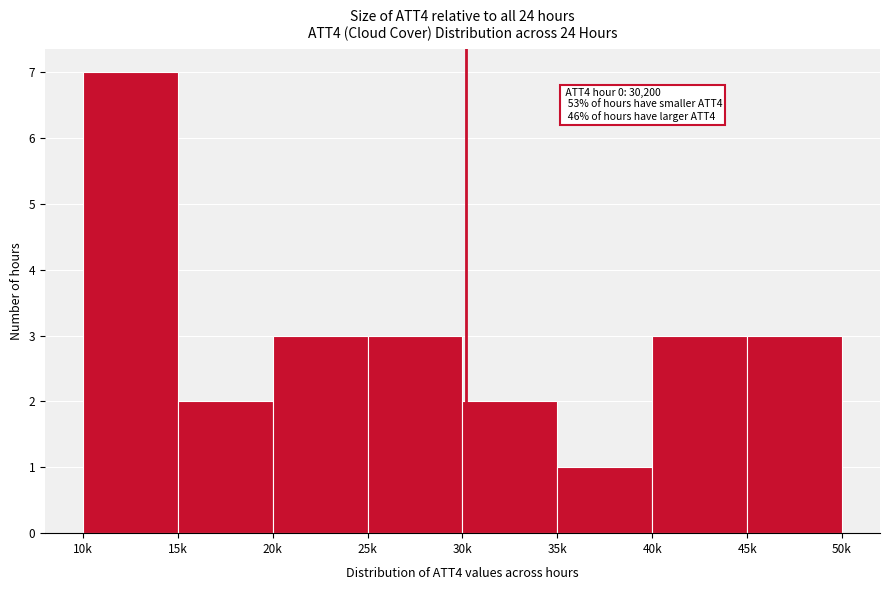

Reading left to right, list all the values displayed in this chart.

7	2	3	3	2	1	3	3